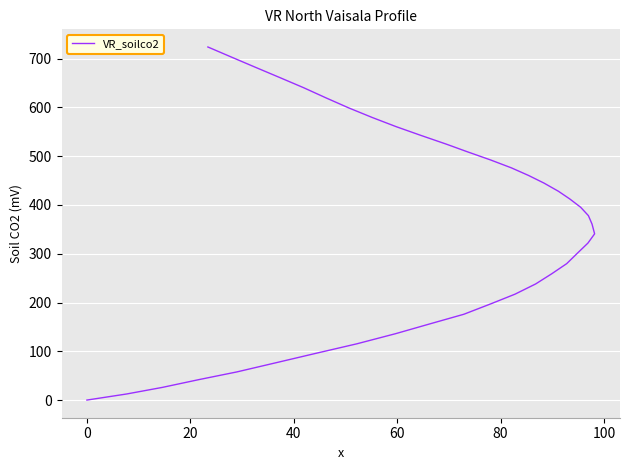

Reading left to right, list all the values displayed in this chart.

0.0	12.5	26.0	41.8	57.7	76.1	95.6	115.3	136.1	156.7	175.9	197.2	217.1	238.1	258.9	279.7	301.4	321.8	340.8	360.8	378.1	395.3	412.3	428.1	444.9	460.6	476.1	492.6	509.0	524.4	543.0	560.6	579.3	599.2	619.3	640.5	661.7	682.7	703.9	723.9